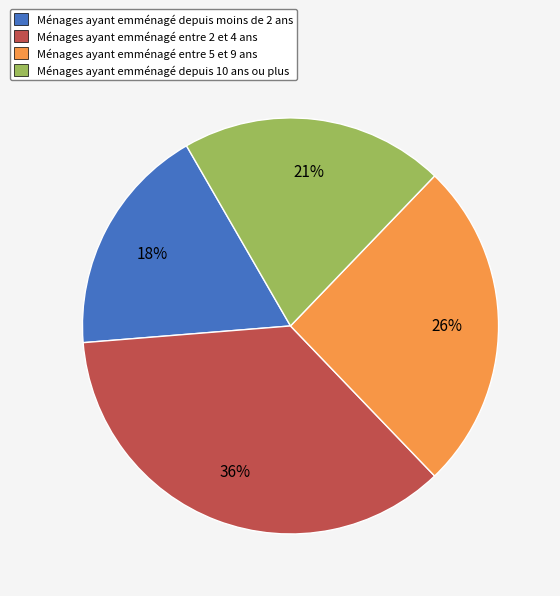

To the nearest percent, what is the difference between the largest and smallest slice percentages?

18%